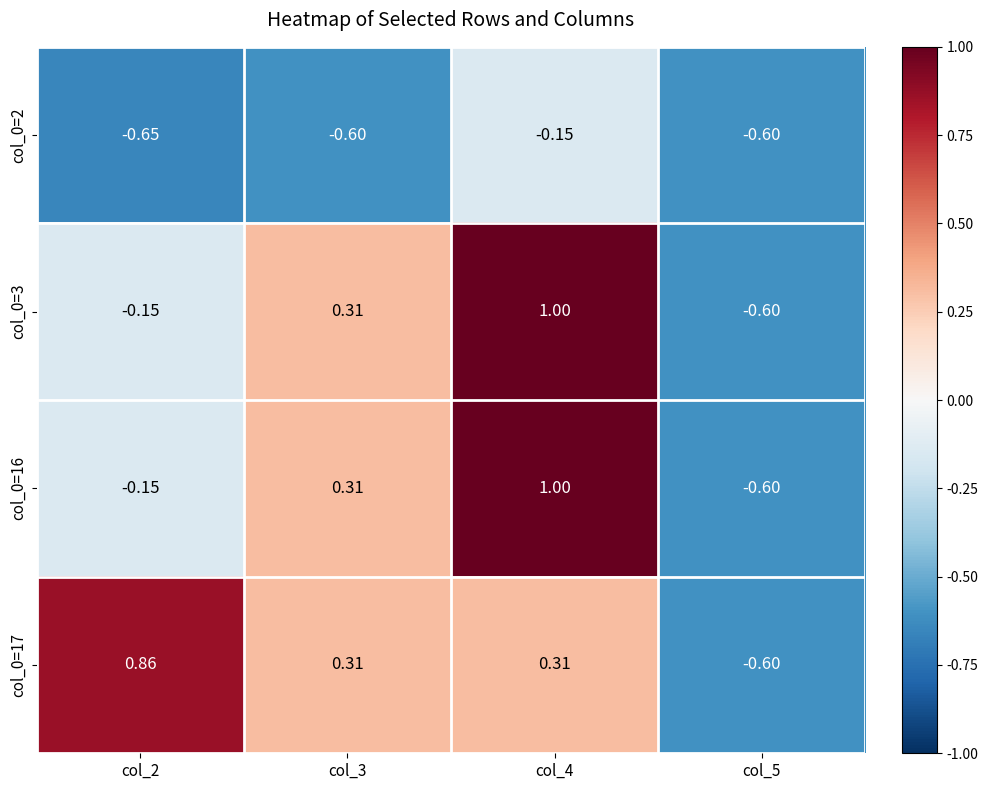

Is the value of col_0=3 at col_4 greater than the value of col_0=17 at col_2?

Yes